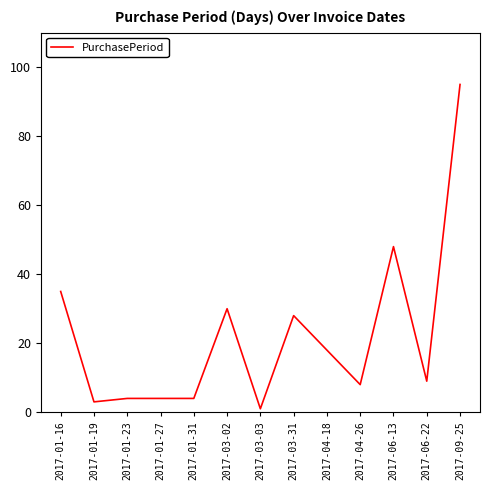

Where does the data first go above 9?

2017-01-16